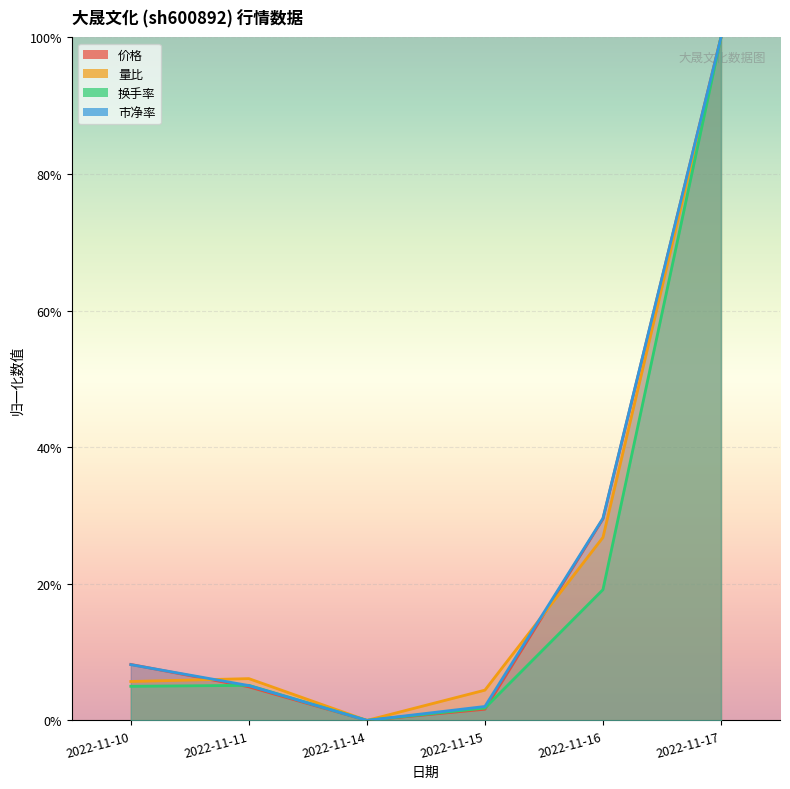

Is the value of 市净率 at 2022-11-11 greater than the value of 量比 at 2022-11-17?

No